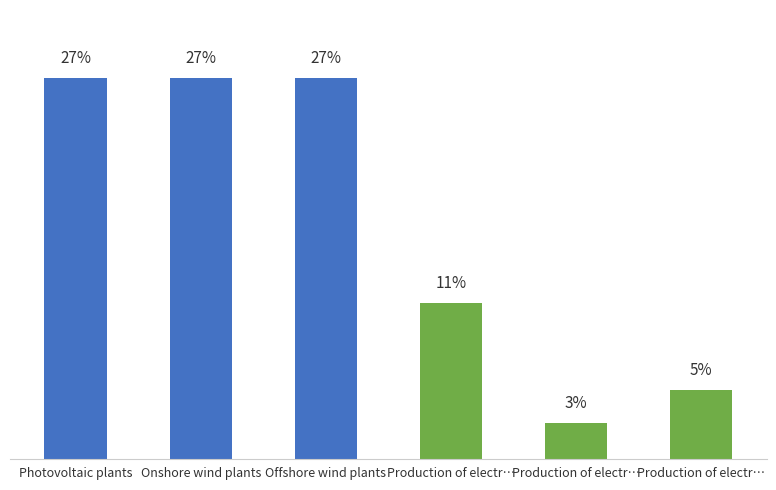

The chart shows a value of 4.0 at Production of electr…. True or false?

False